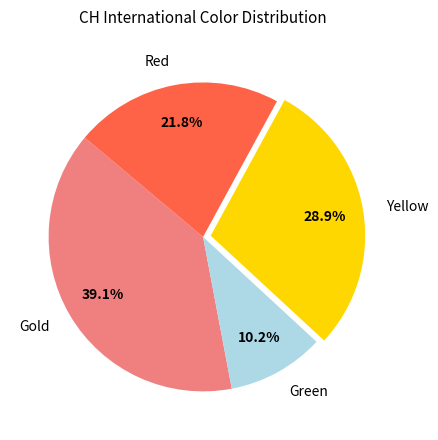

Which has a higher value, Green or Yellow?

Yellow